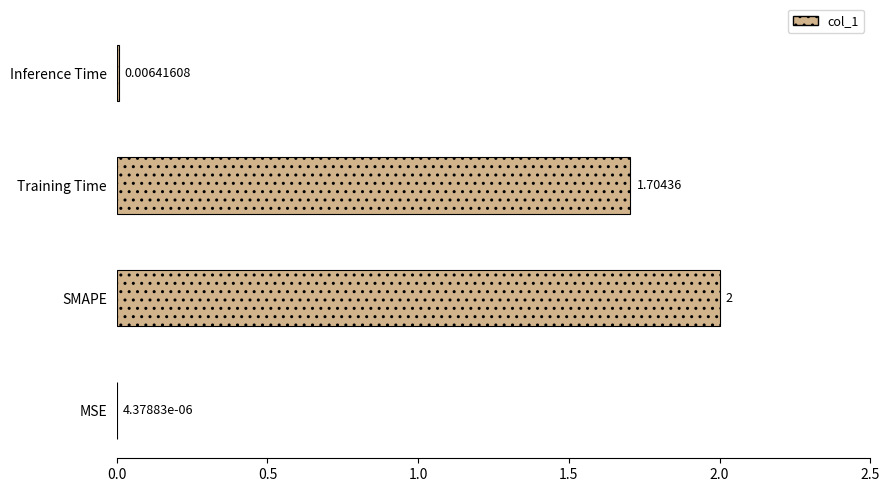

Are the bars horizontal?

Yes